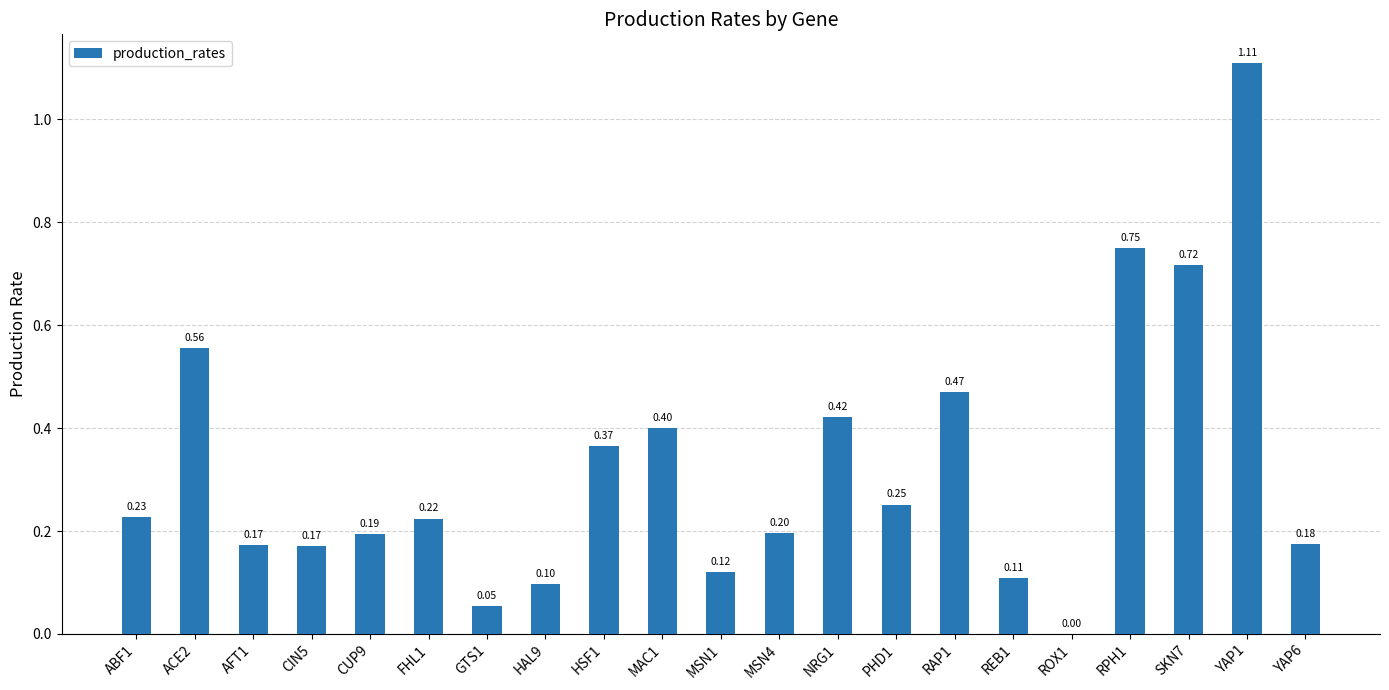

What is the sum of the values at CUP9 and YAP1?

1.3